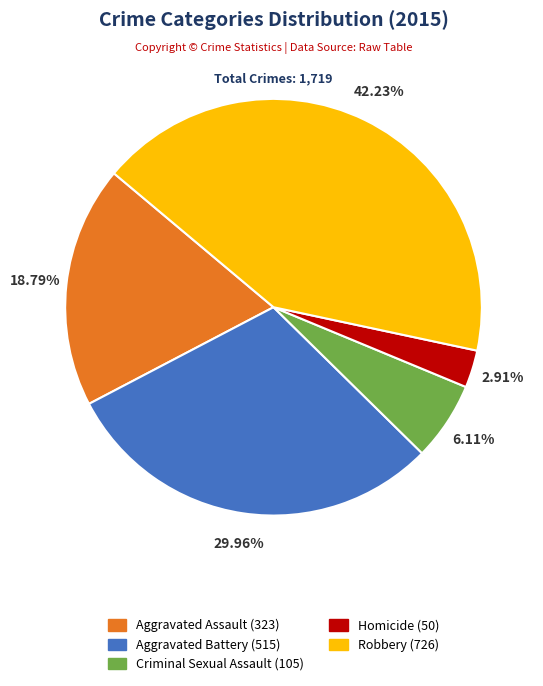

Is it true that Aggravated Assault is 19% of the pie?

True